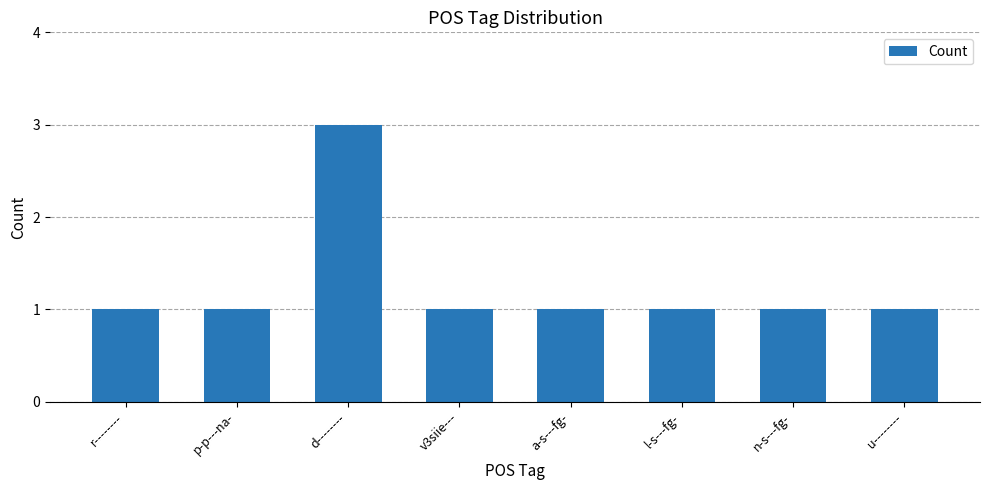

What is the average value?

1